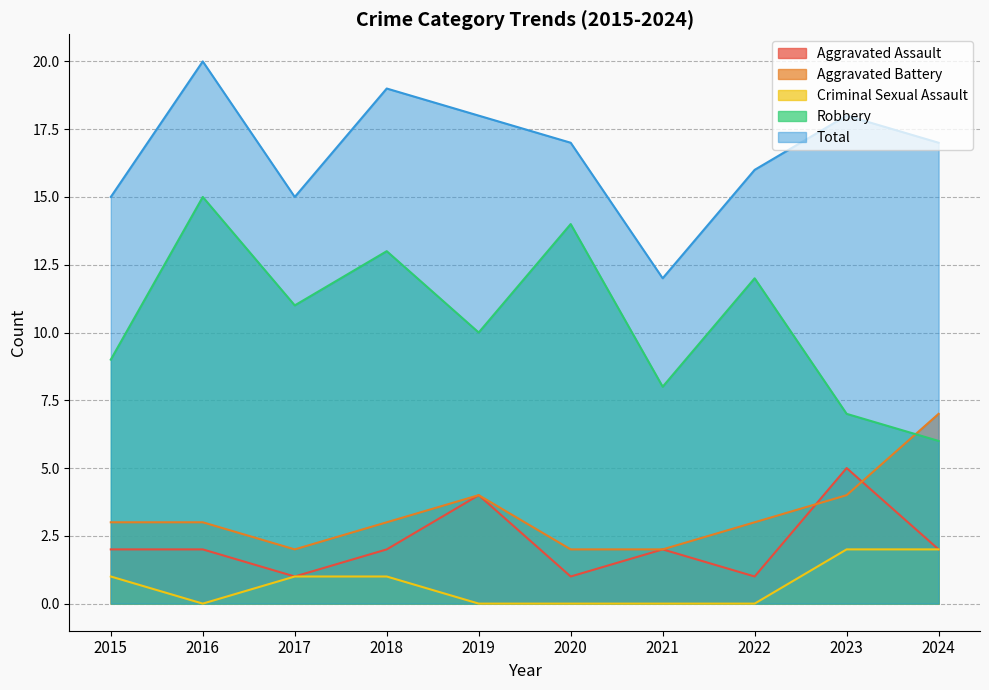

What is the value of the Aggravated Assault point at the 2nd from the left?

2